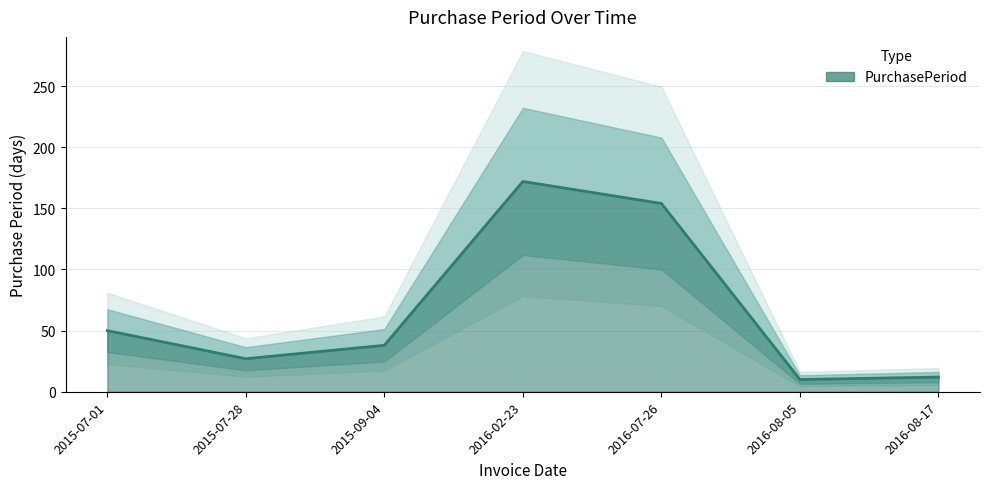

What is the sum of the values at 2015-07-28 and 2016-08-05?

37